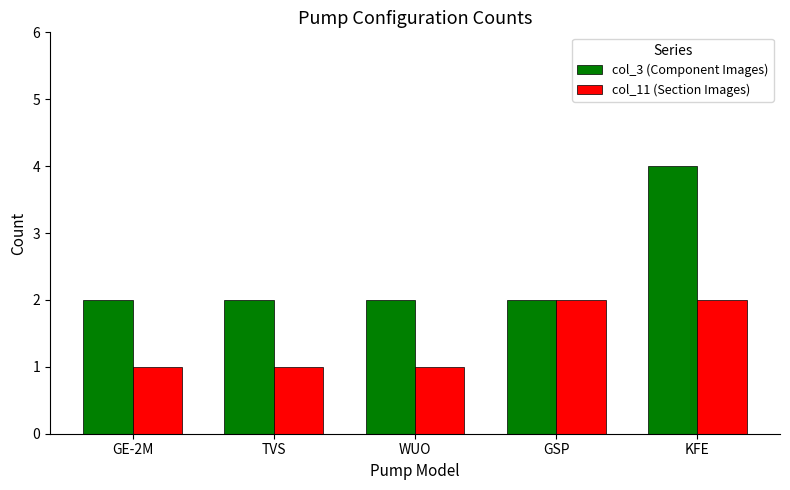

Are the bars grouped side by side (vs. stacked)?

Yes